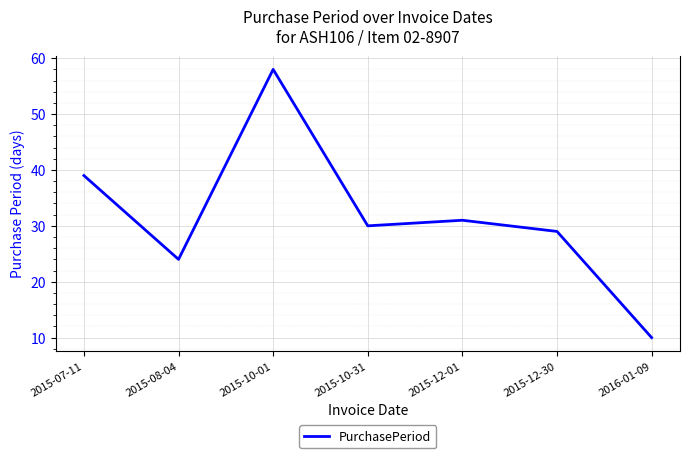

Reading left to right, extract all data points from this chart.

2015-07-11=39	2015-08-04=24	2015-10-01=58	2015-10-31=30	2015-12-01=31	2015-12-30=29	2016-01-09=10